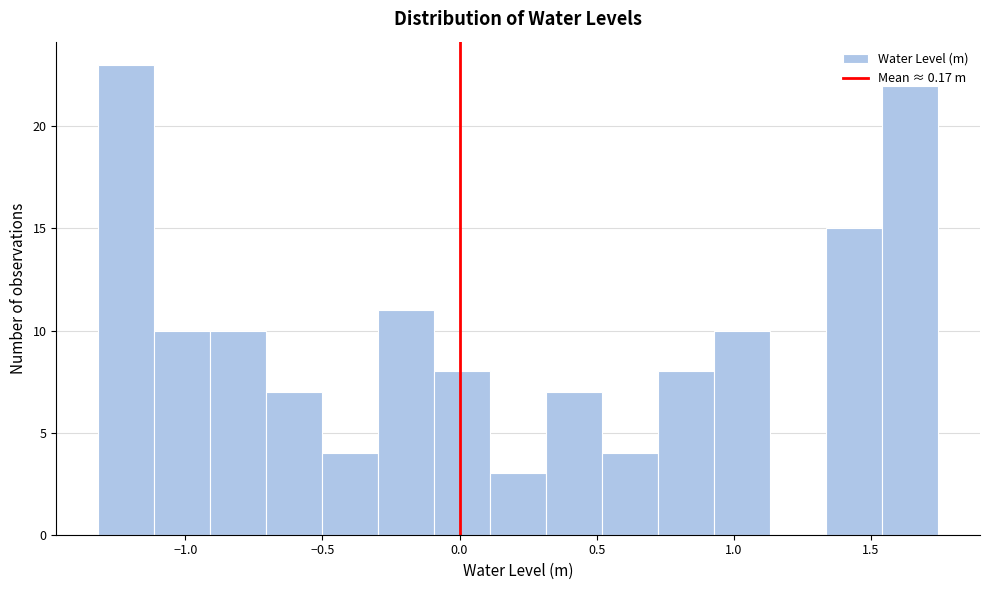

Reading left to right, transcribe this chart: for each bar, give the range it covers on the x-axis and its height. Neither the bar edges nor the heights are printed on the chart, so give them approximately, as read against the axes.

-1.30 to -1.10: 23
-1.10 to -0.90: 10
-0.90 to -0.70: 10
-0.70 to -0.50: 7
-0.50 to -0.30: 4
-0.30 to -0.10: 11
-0.10 to 0.10: 8
0.10 to 0.30: 3
0.30 to 0.50: 7
0.50 to 0.70: 4
0.70 to 0.95: 8
0.95 to 1.15: 10
1.15 to 1.35: 0
1.35 to 1.55: 15
1.55 to 1.75: 22